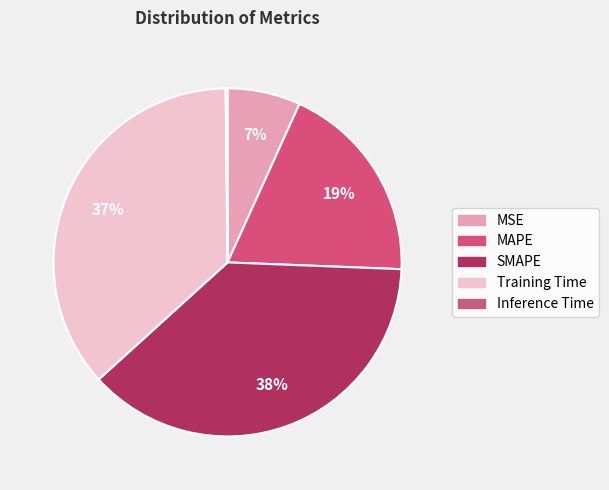

Is Inference Time the majority of the pie?

No